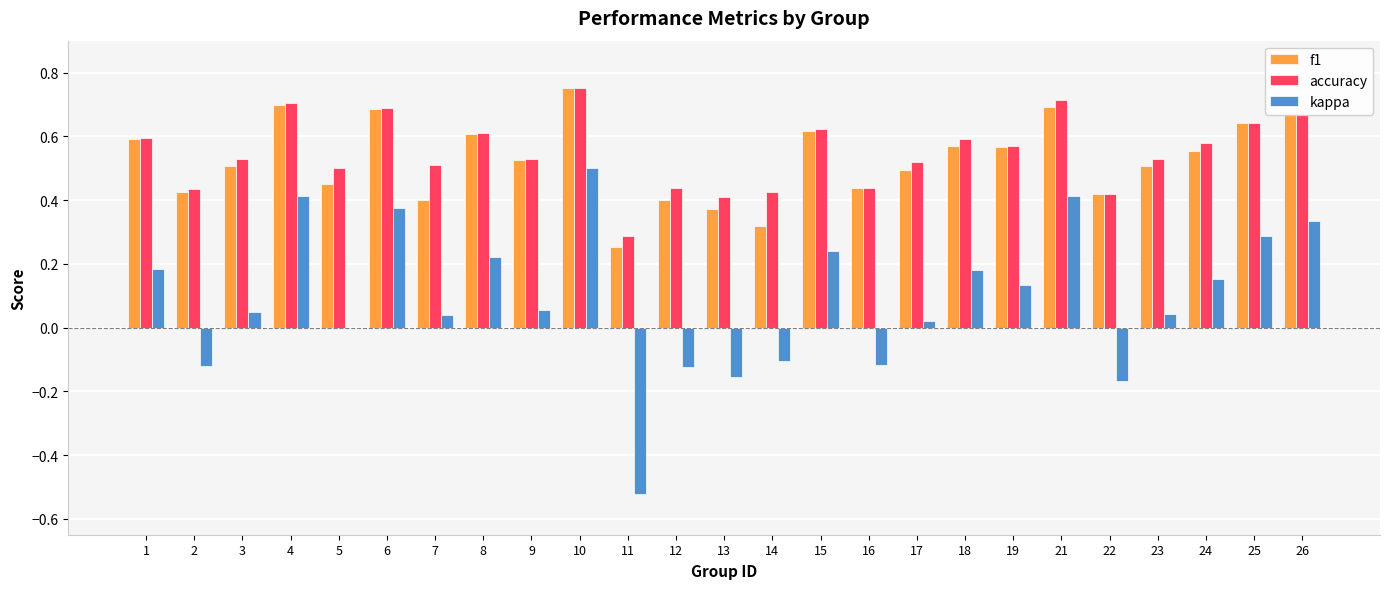

At which label is accuracy closest to 0?

11